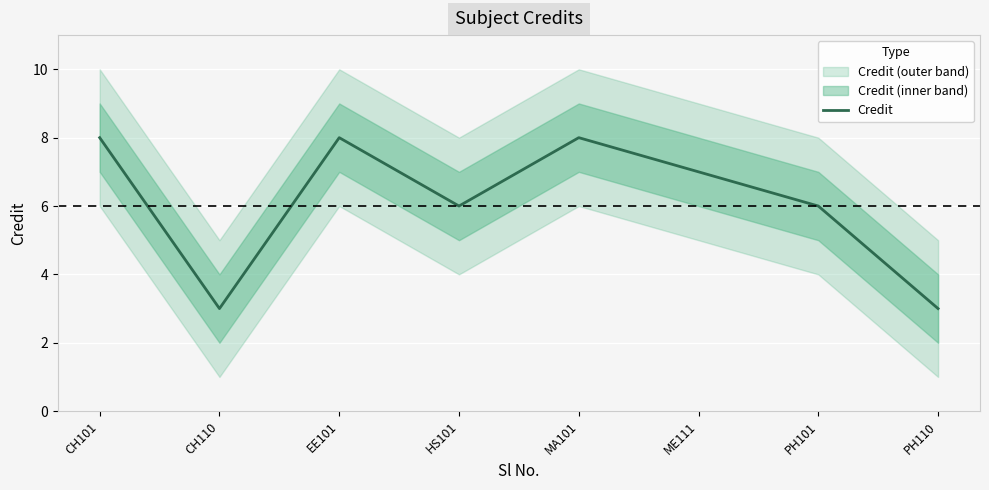

How many data points are less than 7?

4